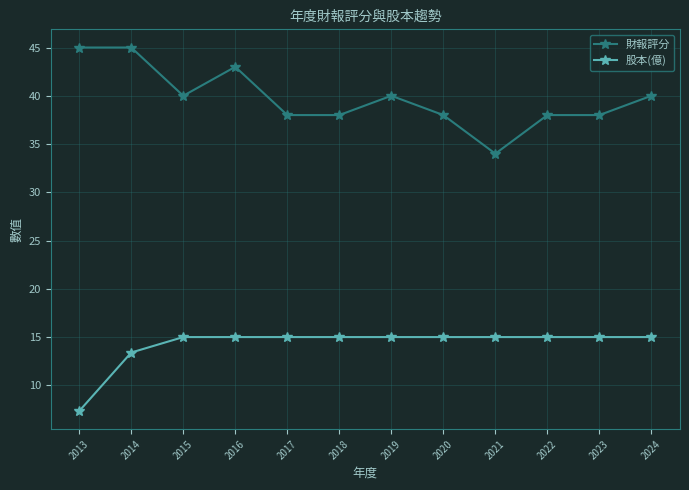

What is the difference between the maximum and minimum values in the 股本(億) series?

7.7